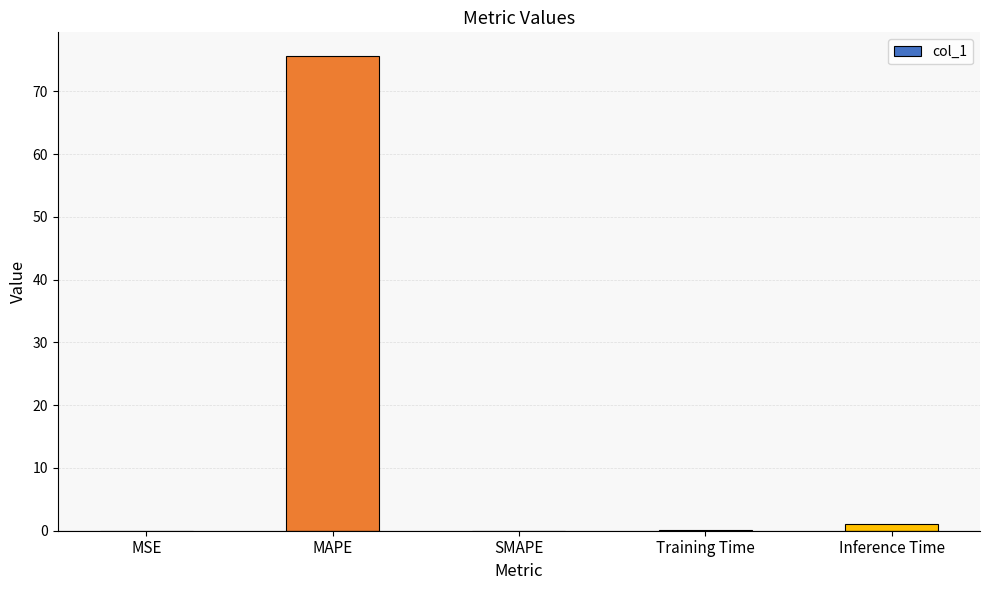

True or false: the data shows 45.5 at MAPE.

False